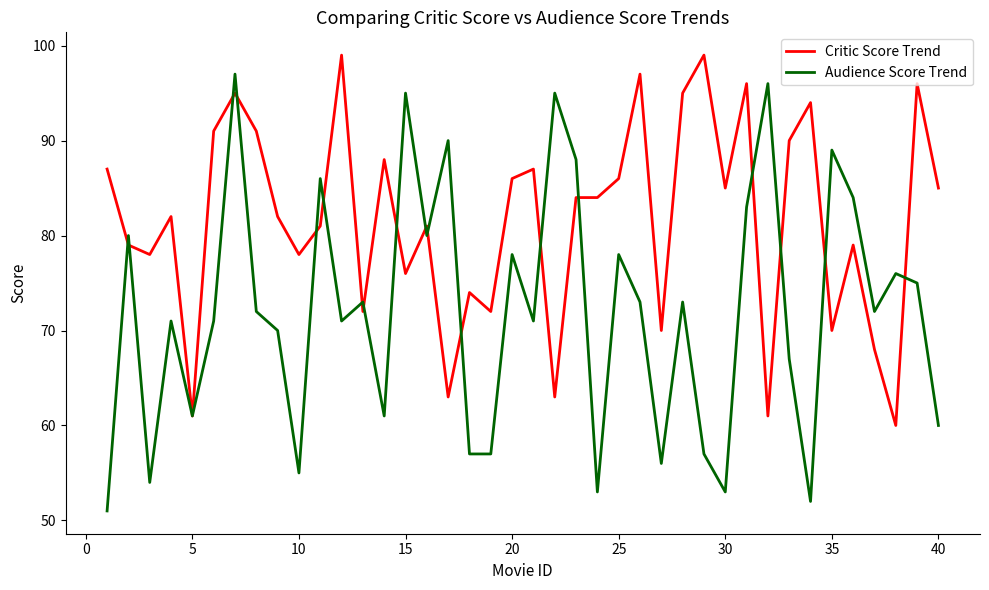

Does the chart display data point markers on the line(s)?

No